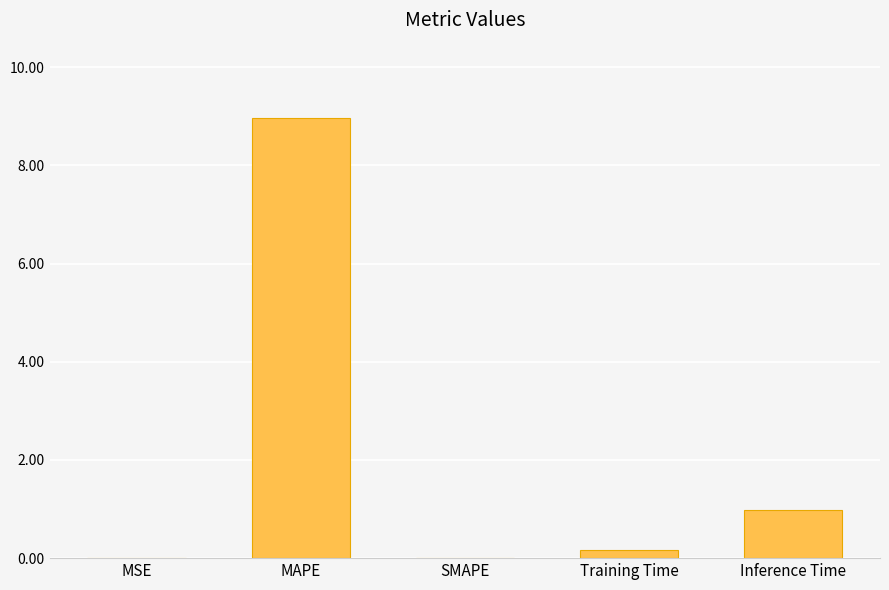

What is the greatest value displayed?

9.0